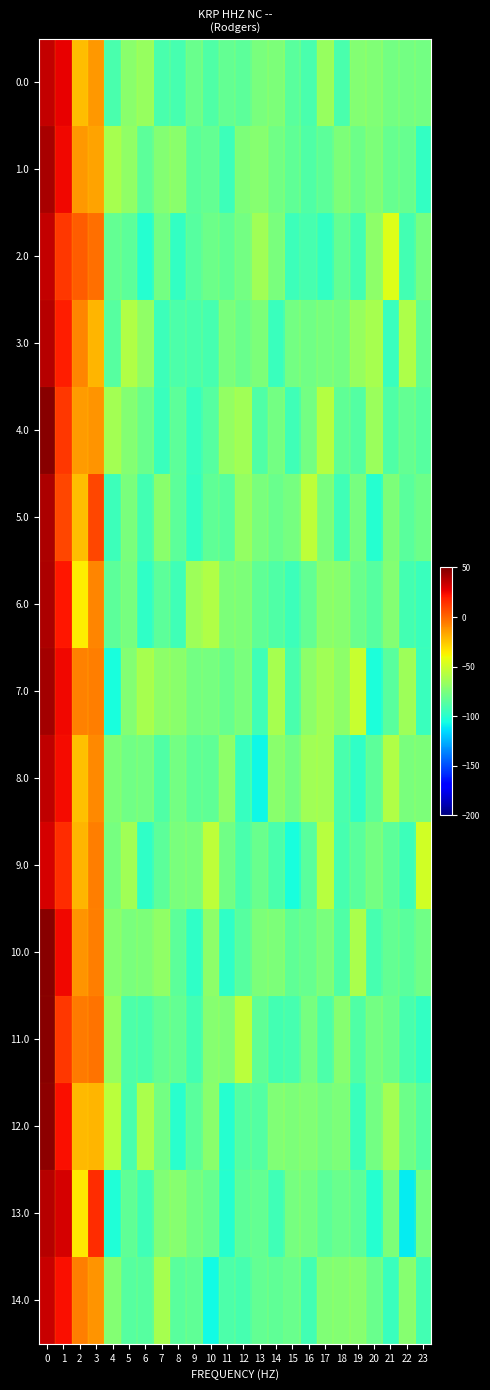

What is the difference between the highest and lowest values at 13?

44.3